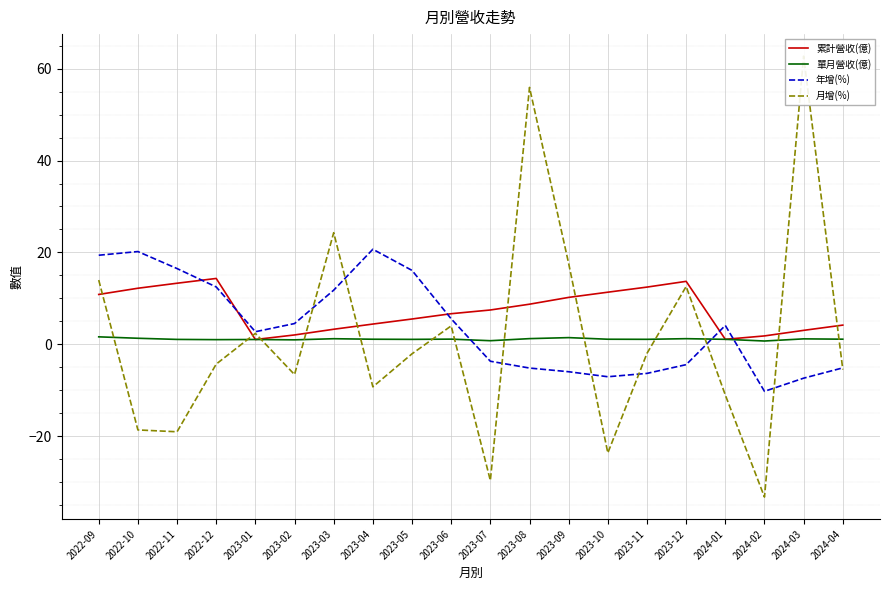

What is the label of the 3rd point from the left?

2022-11